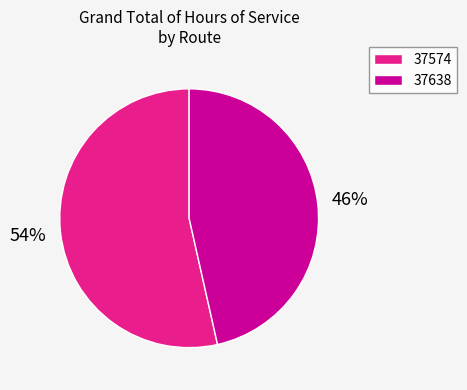

Is 37638 the majority of the pie?

No